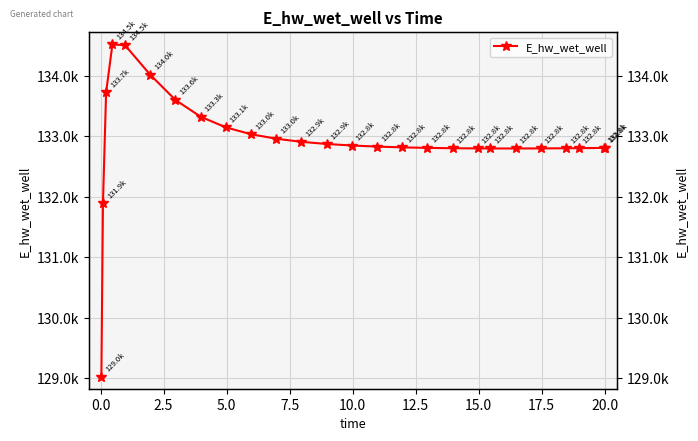

What is the change in value from 0.0 to 13?

+955.5